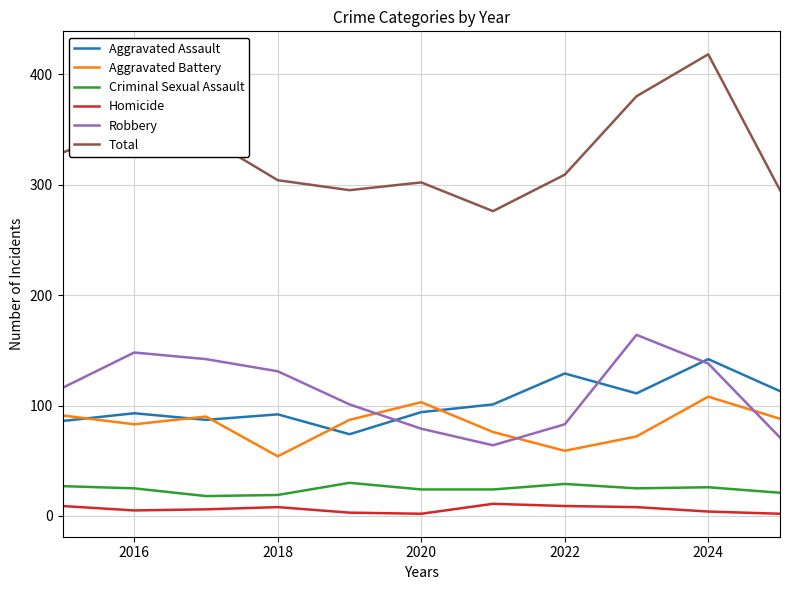

How many series are shown in this chart?

6